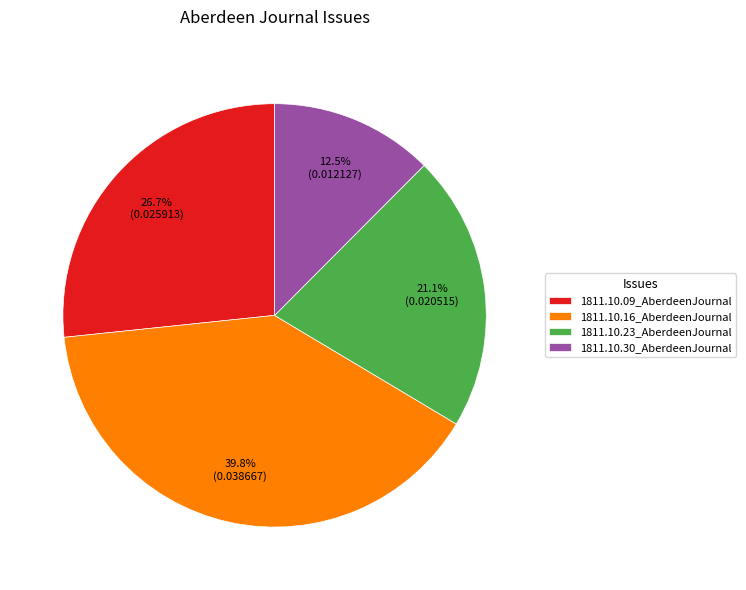

Combined, do 1811.10.16_AberdeenJournal and 1811.10.23_AberdeenJournal account for over 50%?

Yes